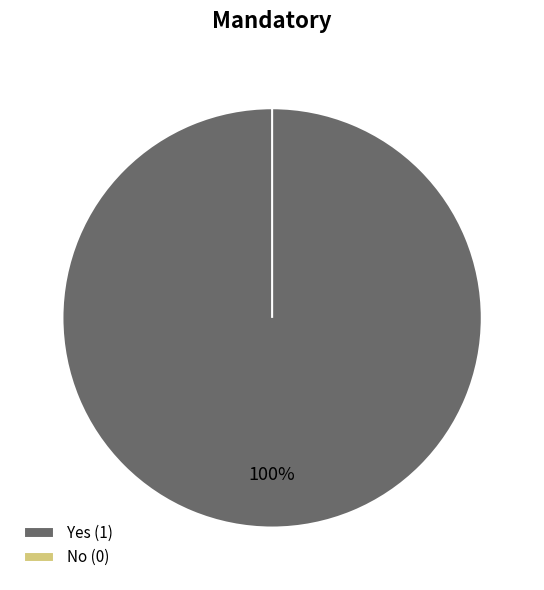

Which category accounts for the majority?

Yes